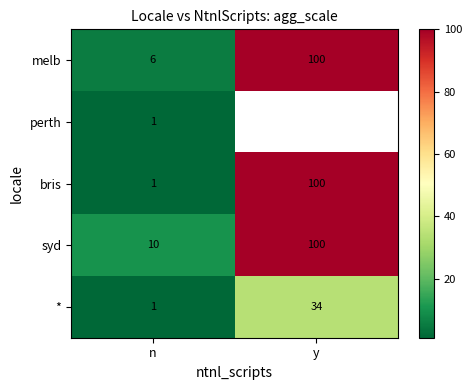

Is the value of syd at n greater than the value of bris at n?

Yes